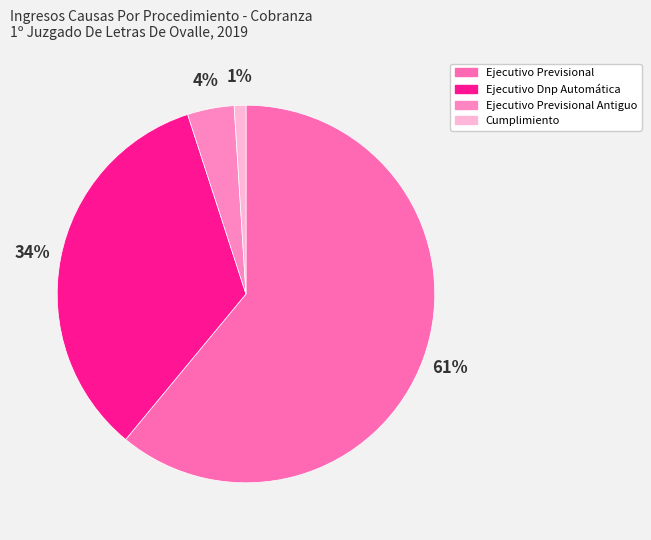

Count the number of slices in the pie.

4